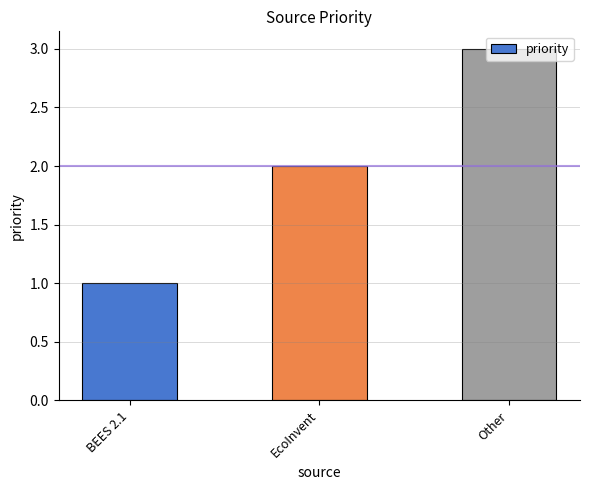

What is the change in value from BEES 2.1 to Other?

+2